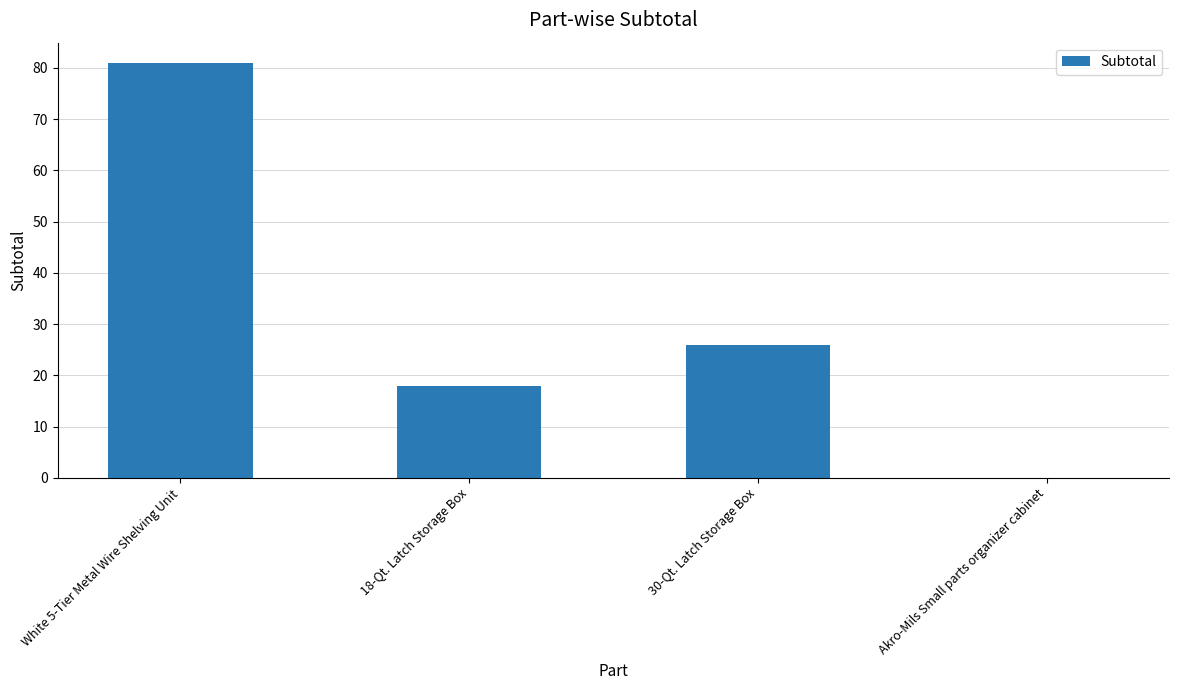

What is the sum of all values?

124.8